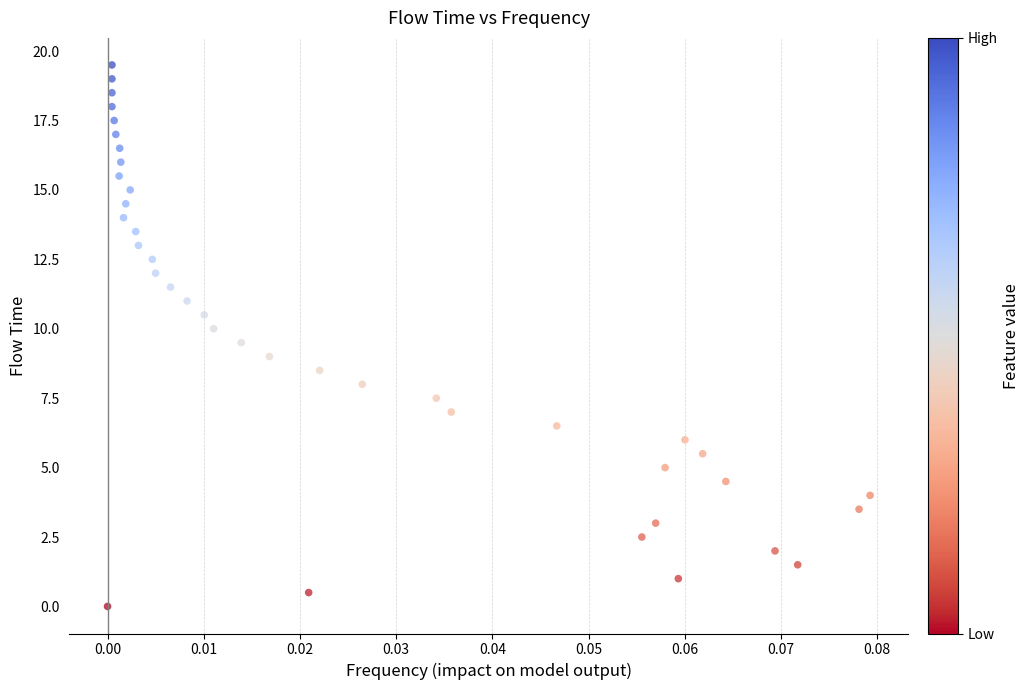

What is the range of Y values (max minus min)?

19.5